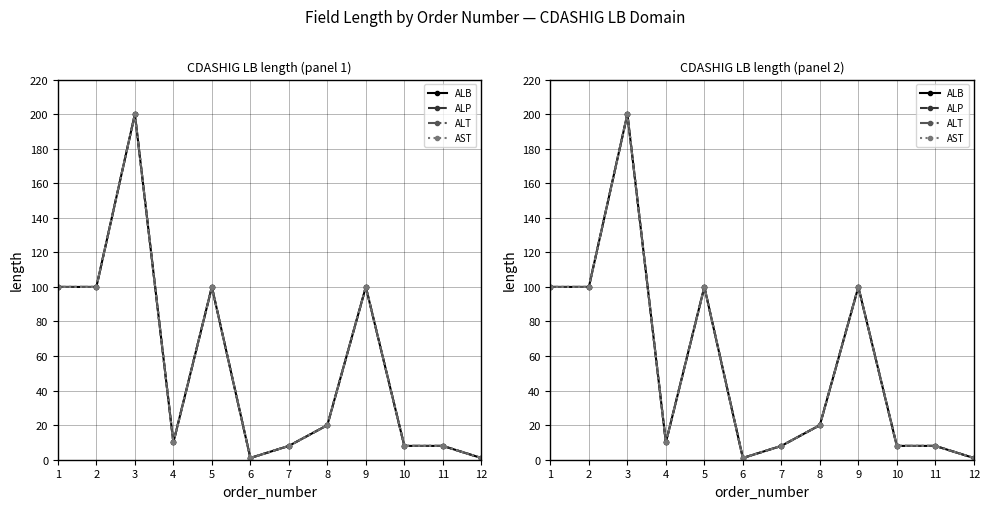

At 5, list the series in order from smallest to largest.

ALB, ALP, ALT, AST